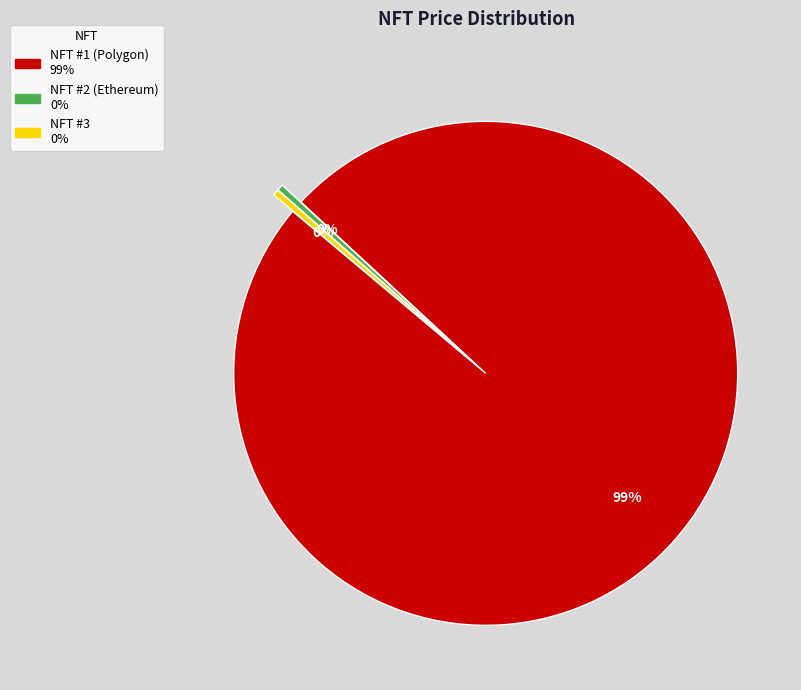

To the nearest percent, what is the combined percentage of NFT #3 and NFT #1 (Polygon)?

100%